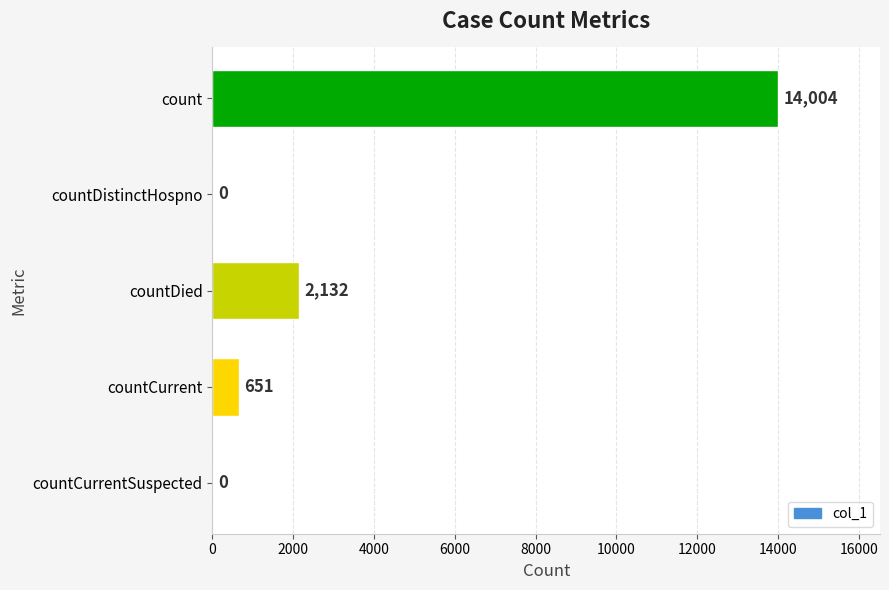

Is it true that the value at countCurrentSuspected is -4450?

False